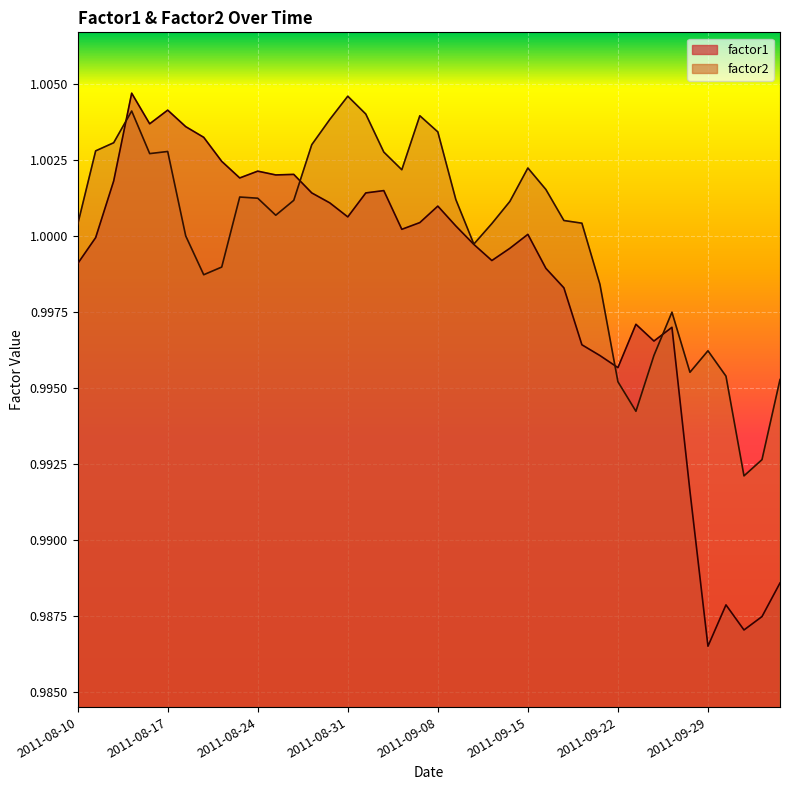

What is the label of the 11th point from the left?

2011-08-24